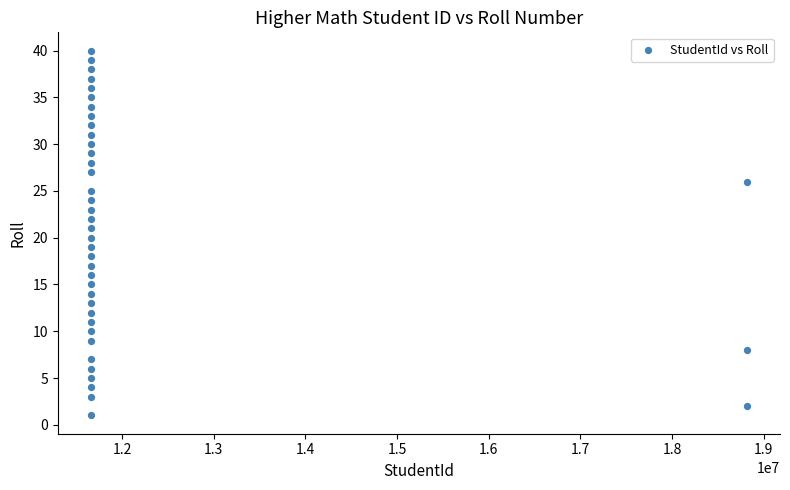

What is the range of X values (max minus min)?

7163177